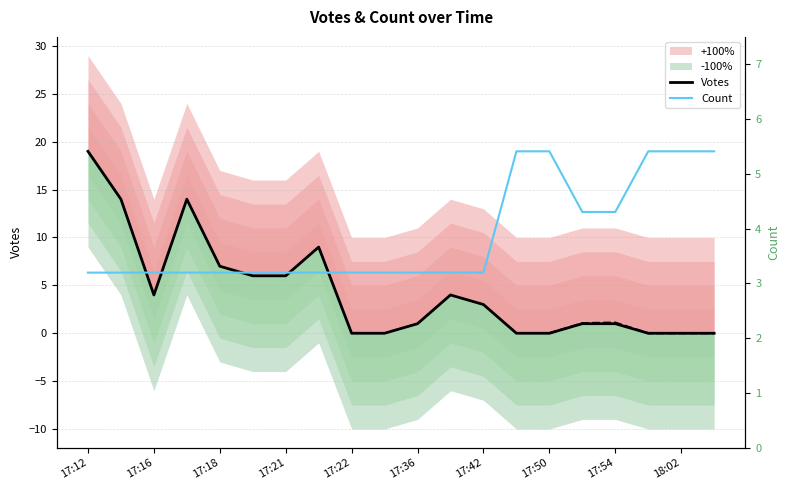

True or false: Count has more than 0 points higher than both neighbors.

False